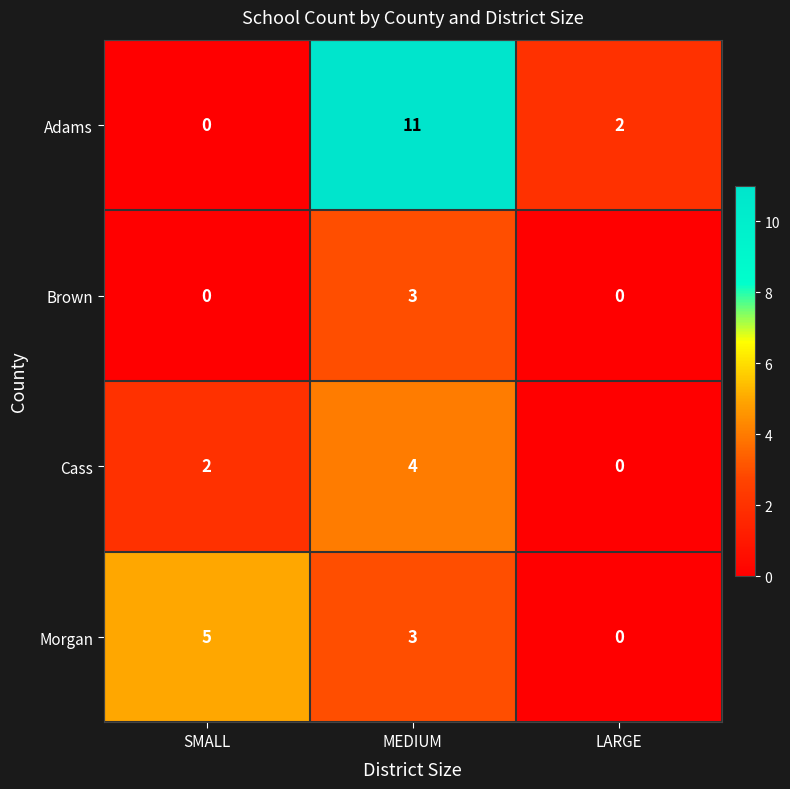

At which label does Cass reach its peak?

MEDIUM